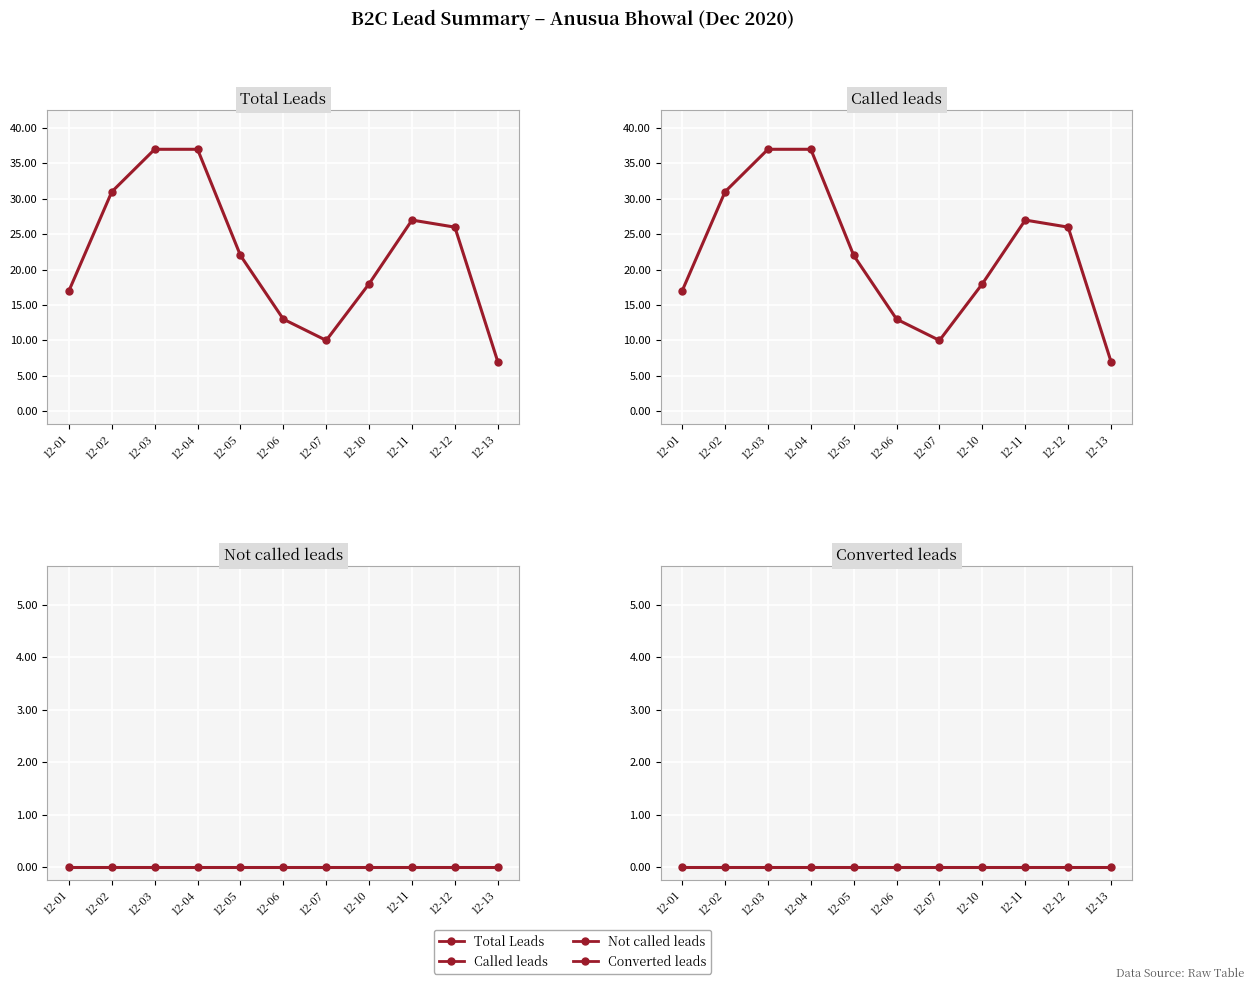

Where does the Total Leads series first go above 22?

12-02